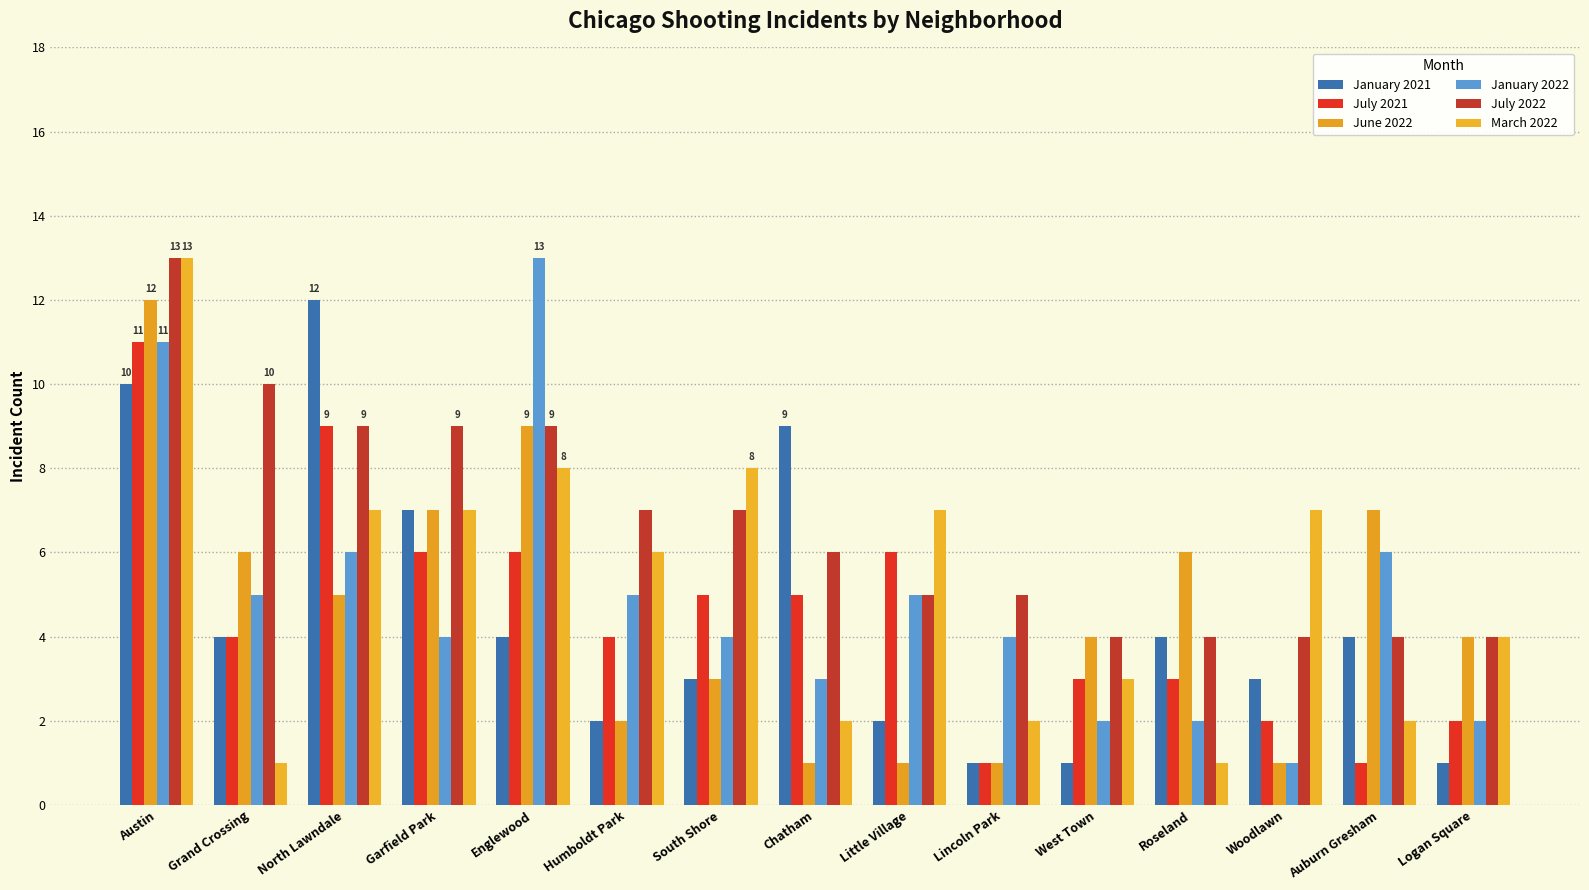

What is the minimum value shown in the chart?

1